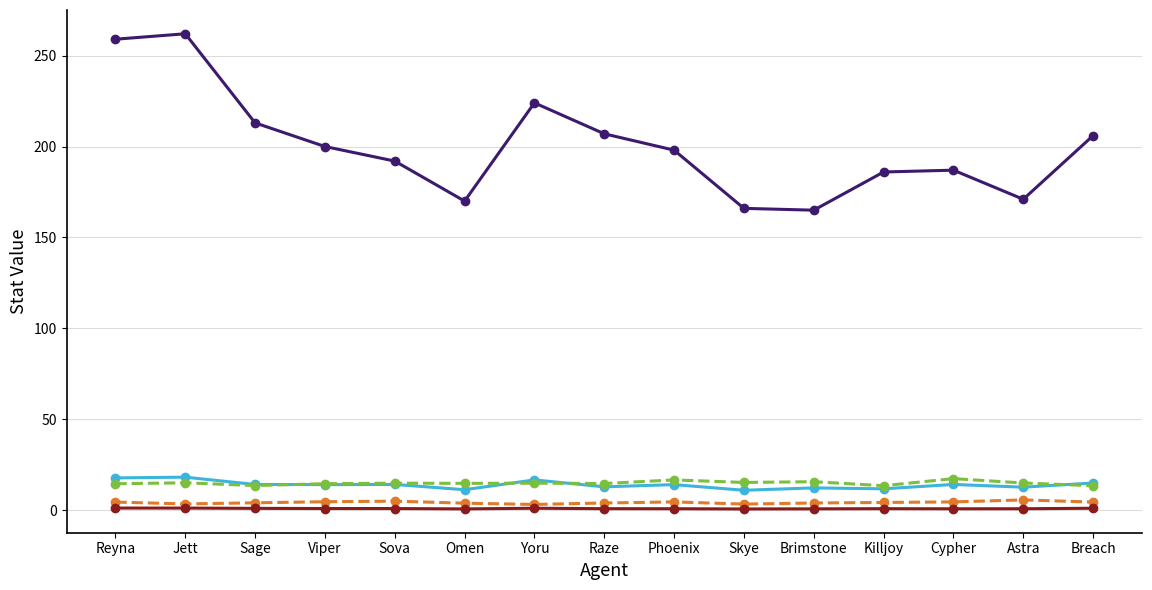

What is the sum of all Kills values?

210.5